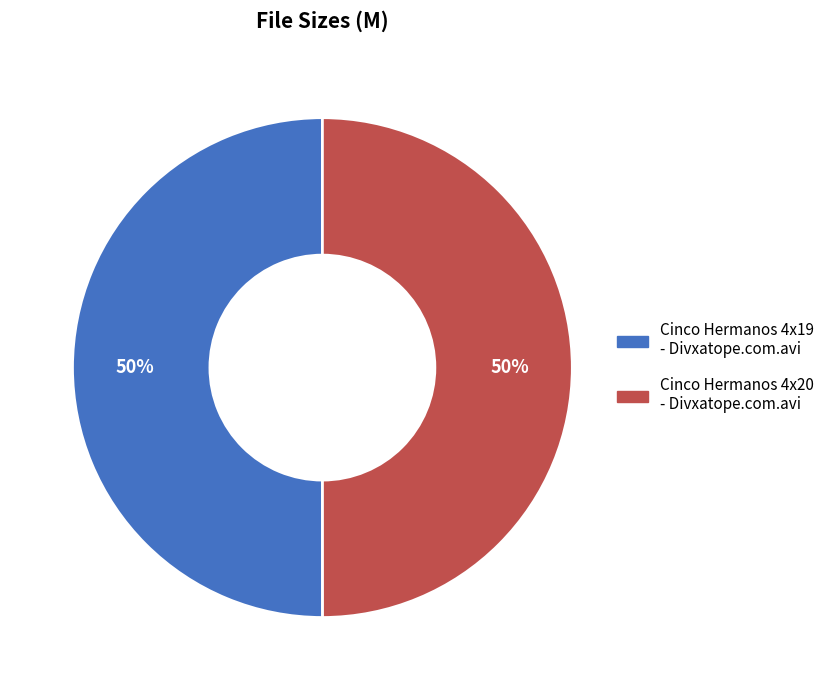

To the nearest percent, what portion does Cinco Hermanos 4x20 - Divxatope.com.avi represent?

50%